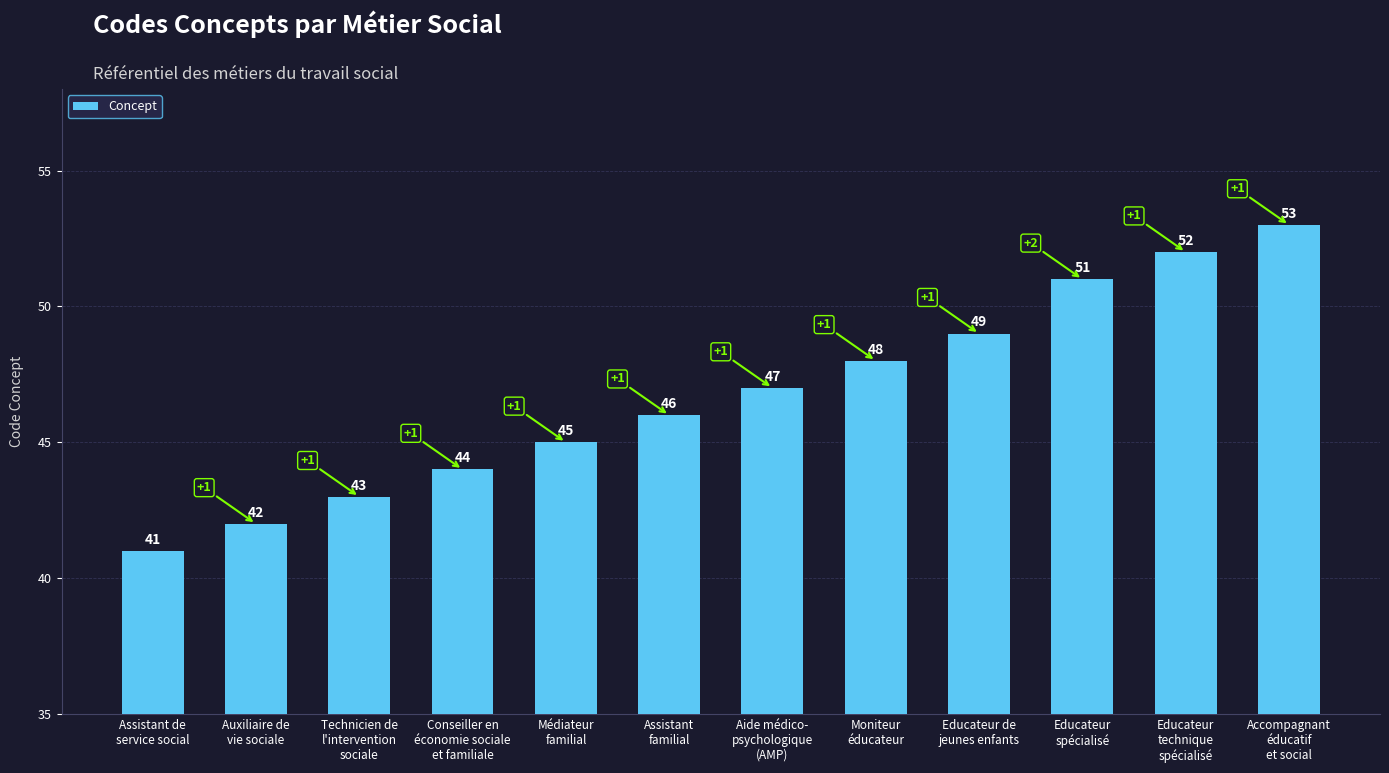

What is the label of the 5th bar from the left?

Médiateur
familial